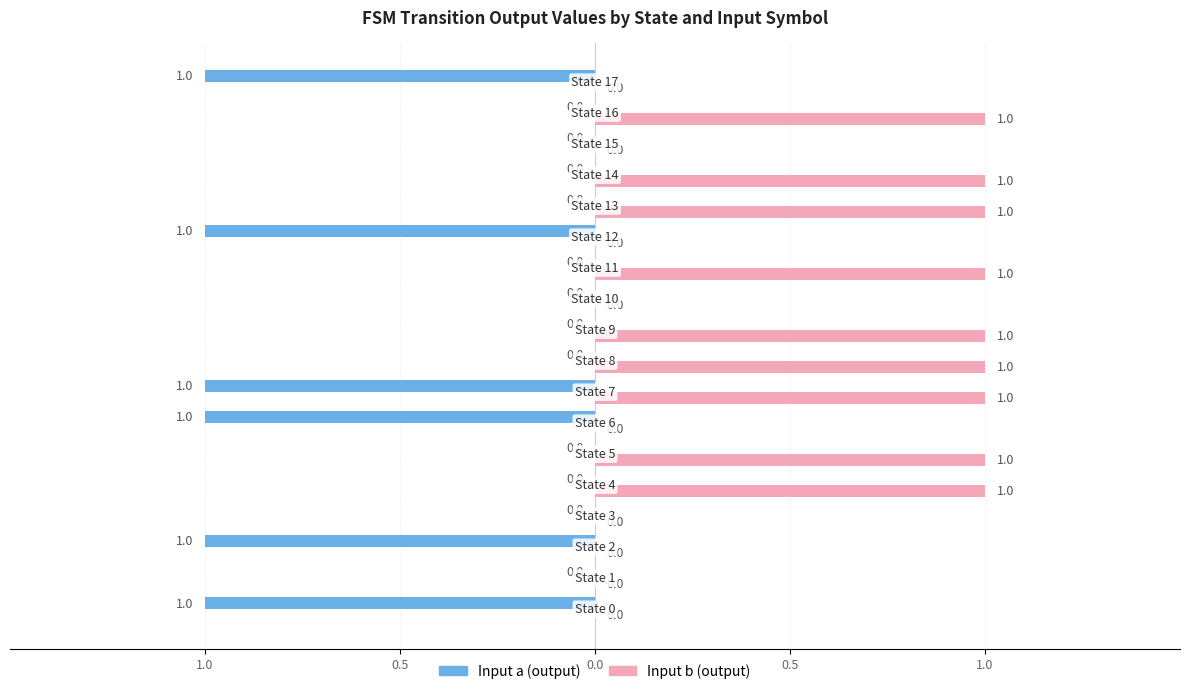

What are all the series names shown in the legend?

Input a (output), Input b (output)